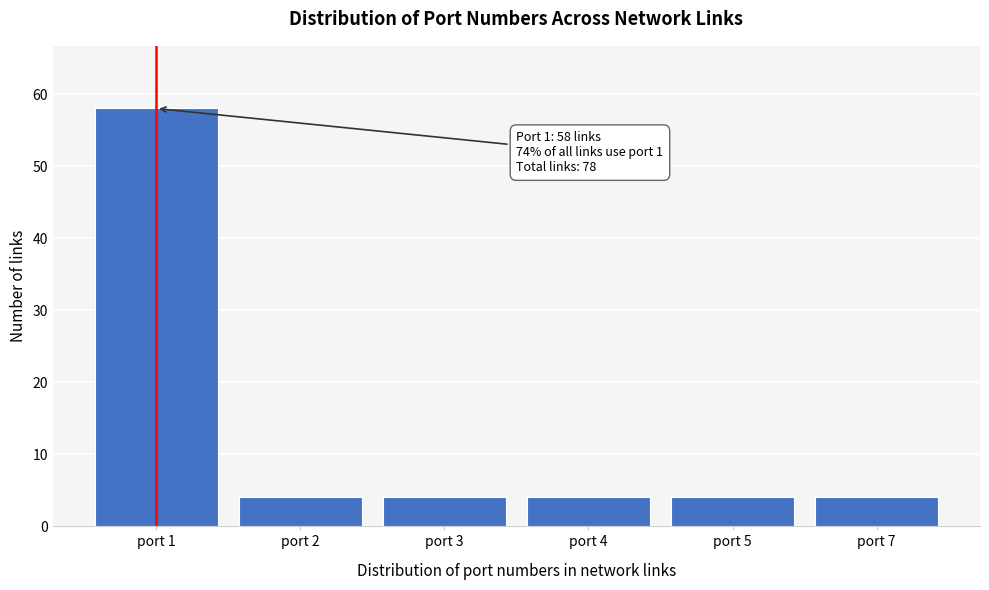

Reading right to left, what are all the values shown in this chart?

4	4	4	4	4	58